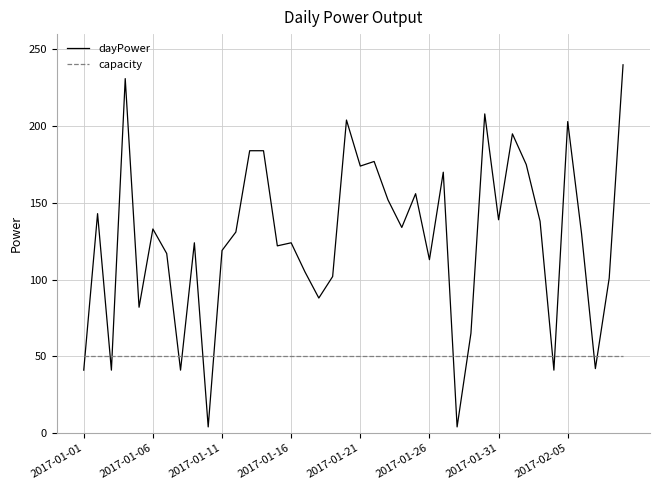

Rank the series by their average value, from highest to lowest.

dayPower, capacity